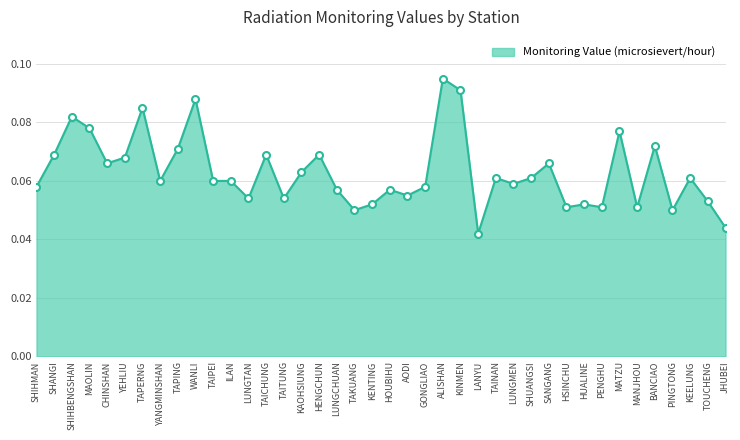

True or false: there are more than 0 points higher than both neighbors.

True